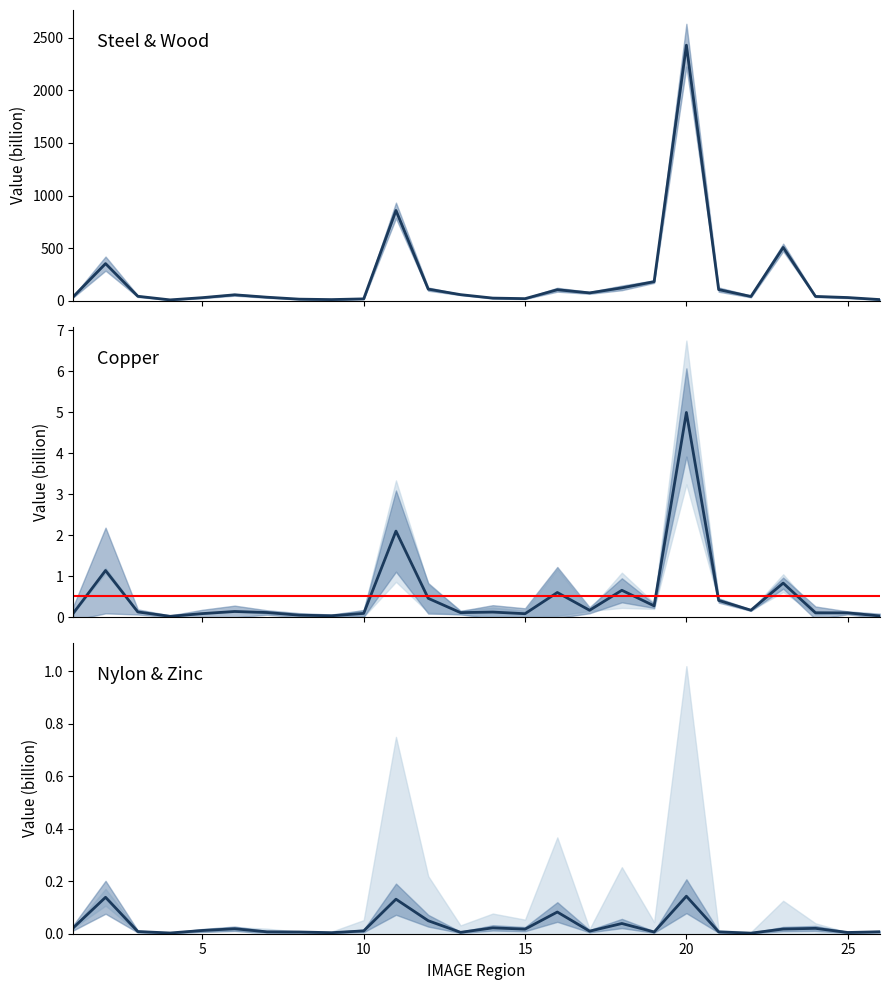

True or false: Neoprene and Wood intersect in this chart.

False